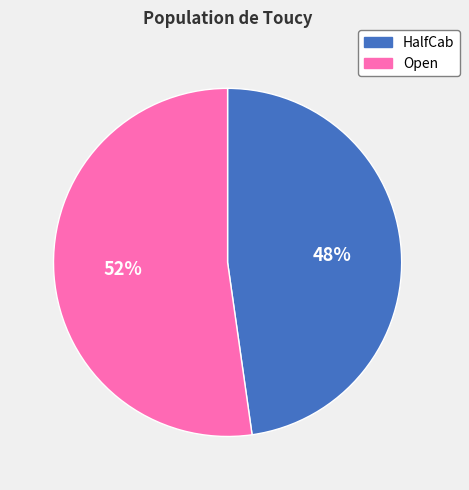

Do Open and HalfCab together represent more than half of the pie?

Yes